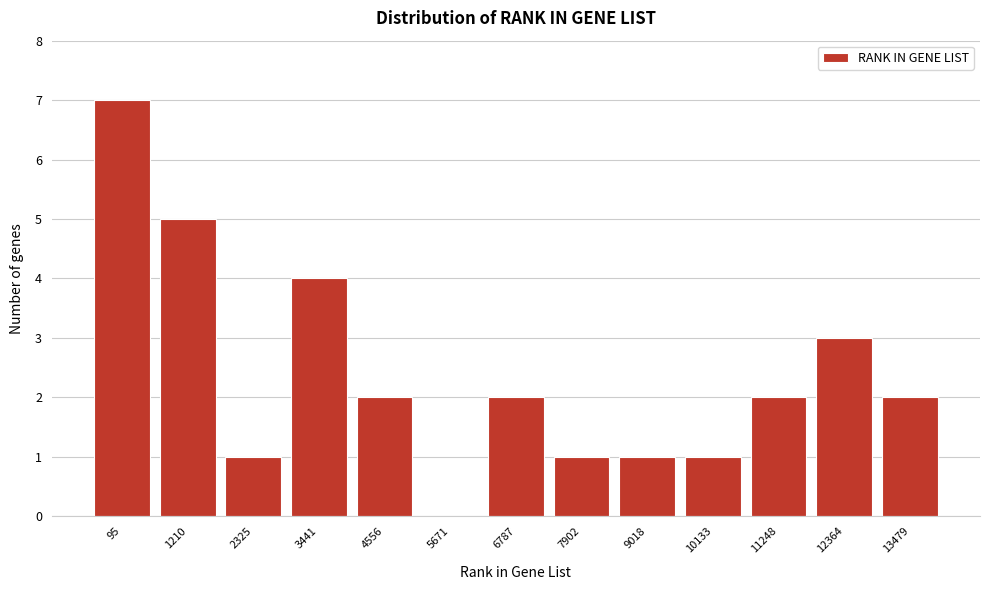

Reading left to right, transcribe all the data shown in this chart.

95=7	1210=5	2325=1	3441=4	4556=2	5671=0	6787=2	7902=1	9018=1	10133=1	11248=2	12364=3	13479=2